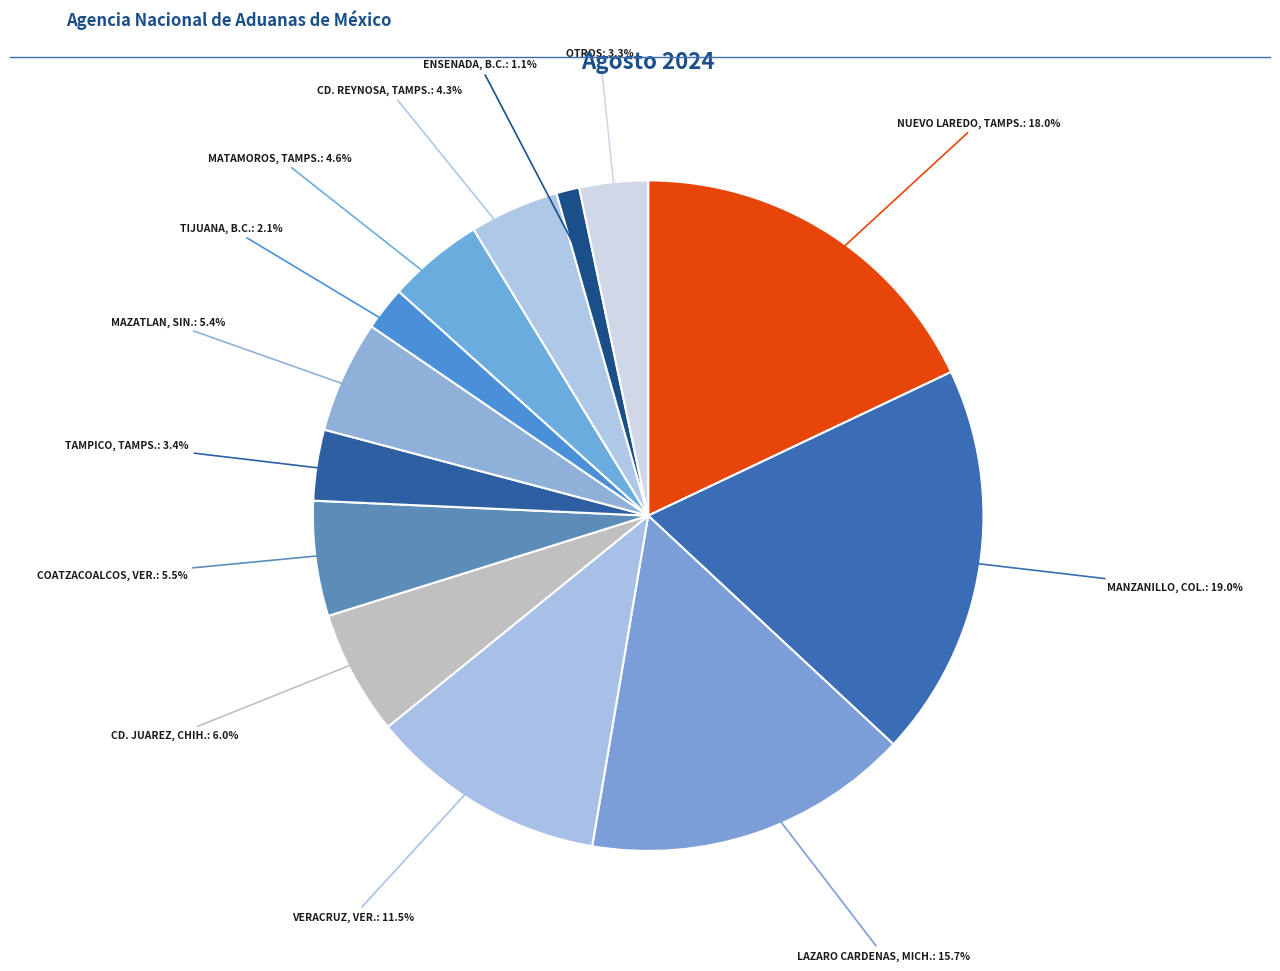

How many slices are in this pie chart?

13